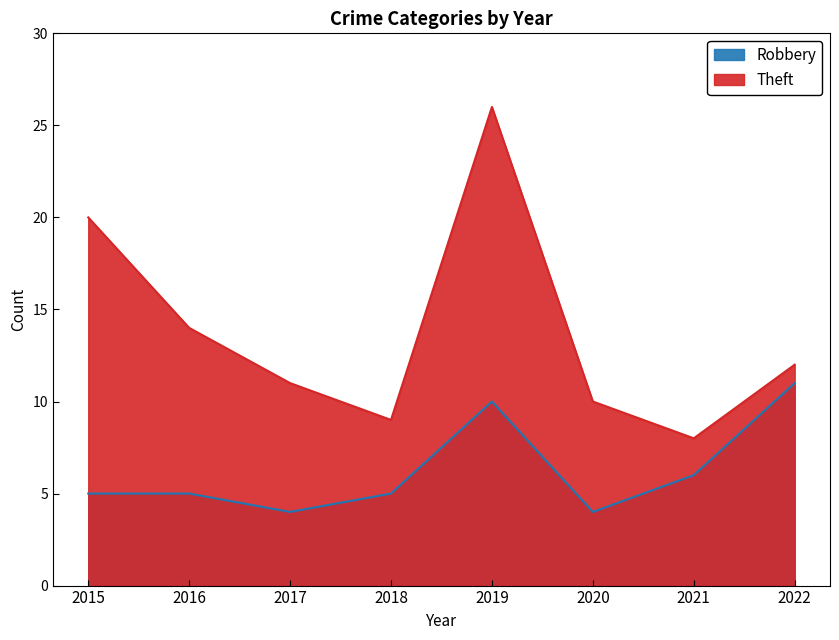

The Robbery series shows 5 at 2018. True or false?

True